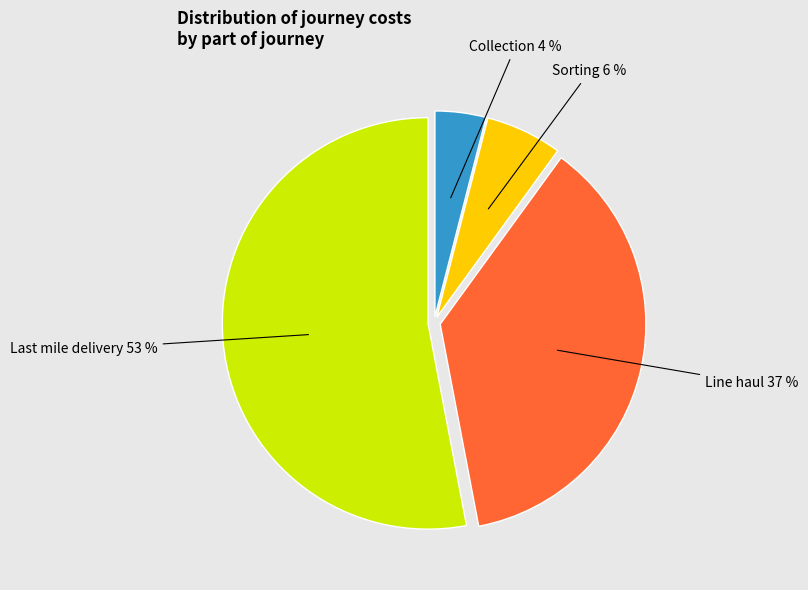

How many segments does this pie chart have?

4